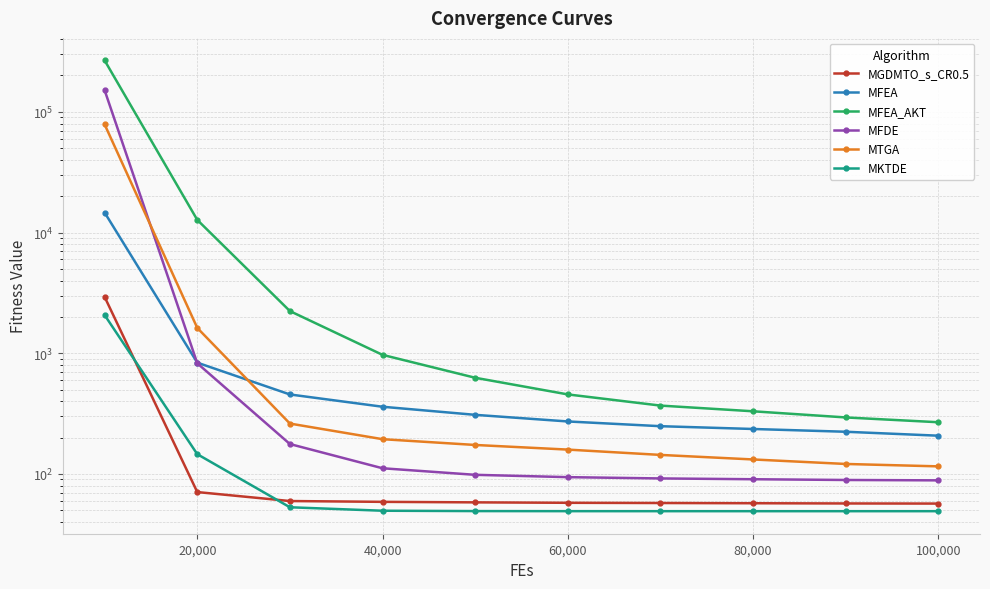

What value does the MGDMTO_s_CR0.5 series have at 20,000?

70.7